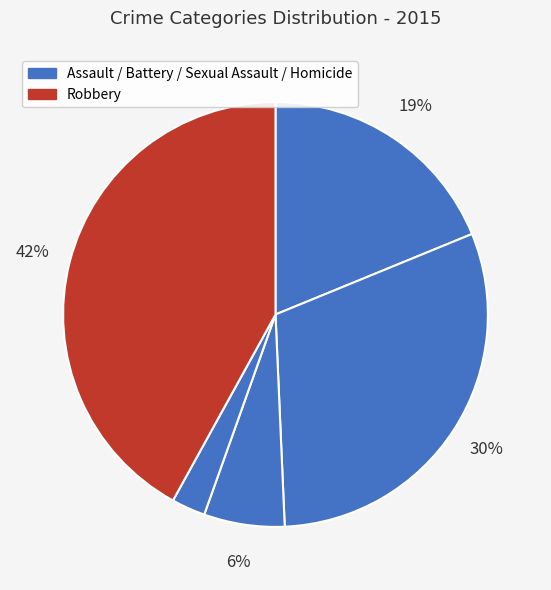

How many segments does this pie chart have?

5